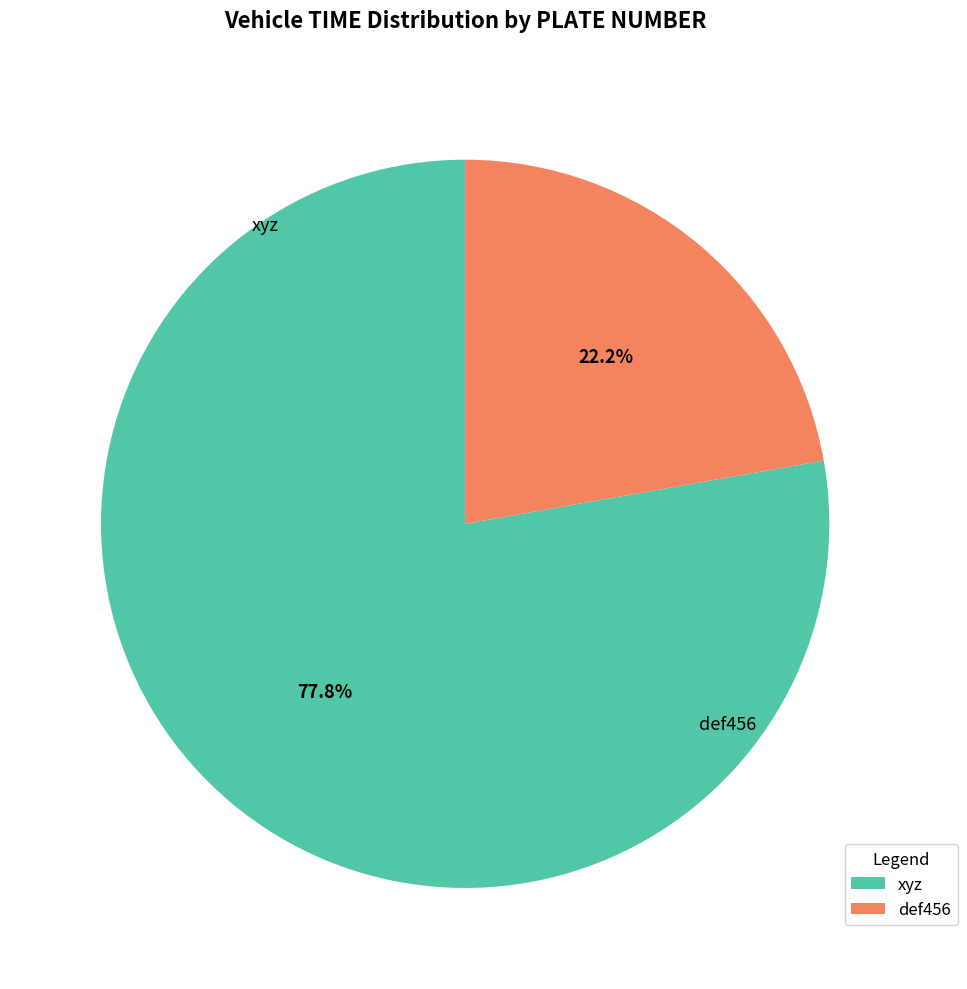

Is xyz the majority of the pie?

Yes